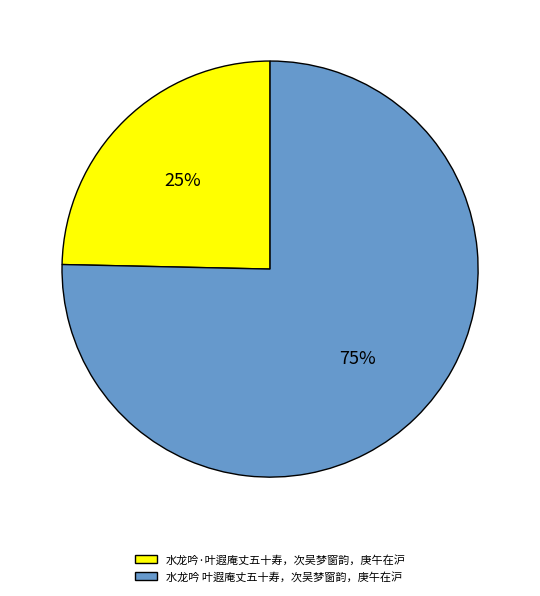

To the nearest percent, what is the combined percentage of 水龙吟 叶遐庵丈五十寿，次吴梦窗韵，庚午在沪 and 水龙吟·叶遐庵丈五十寿，次吴梦窗韵，庚午在沪?

100%